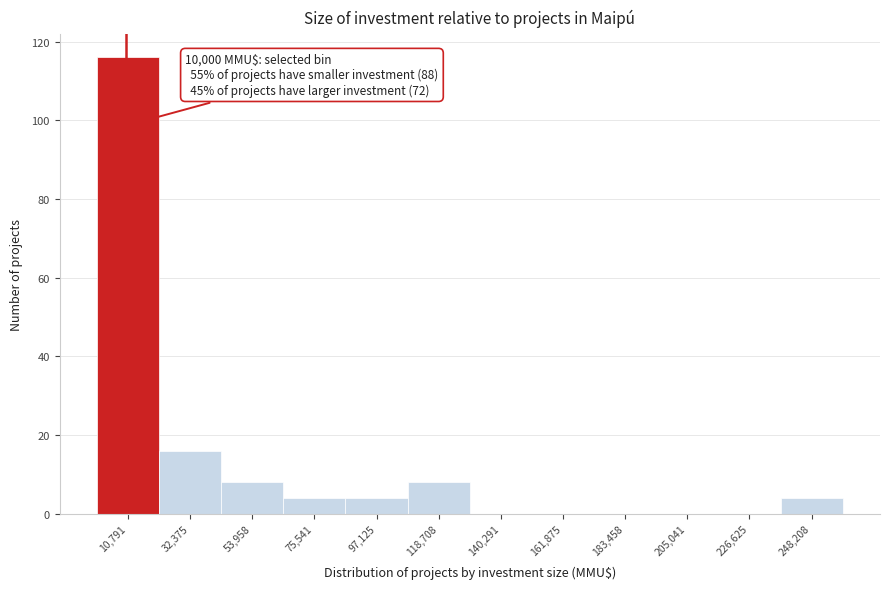

Which range on the x-axis has the tallest bar?

0 to 20000